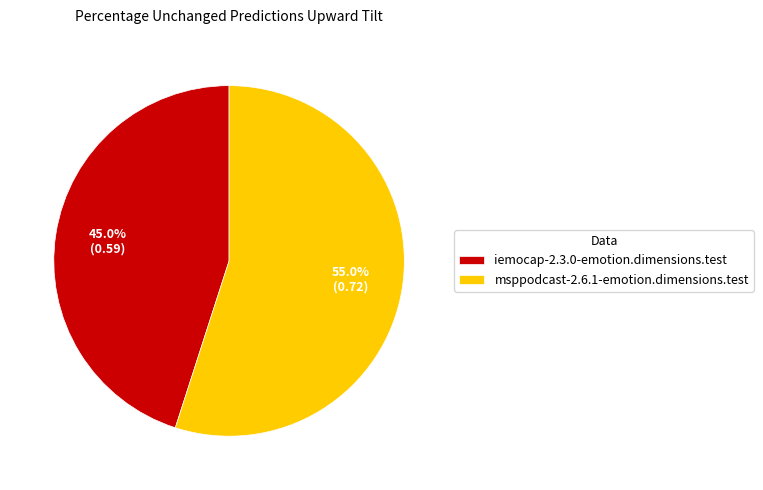

How many segments does this pie chart have?

2